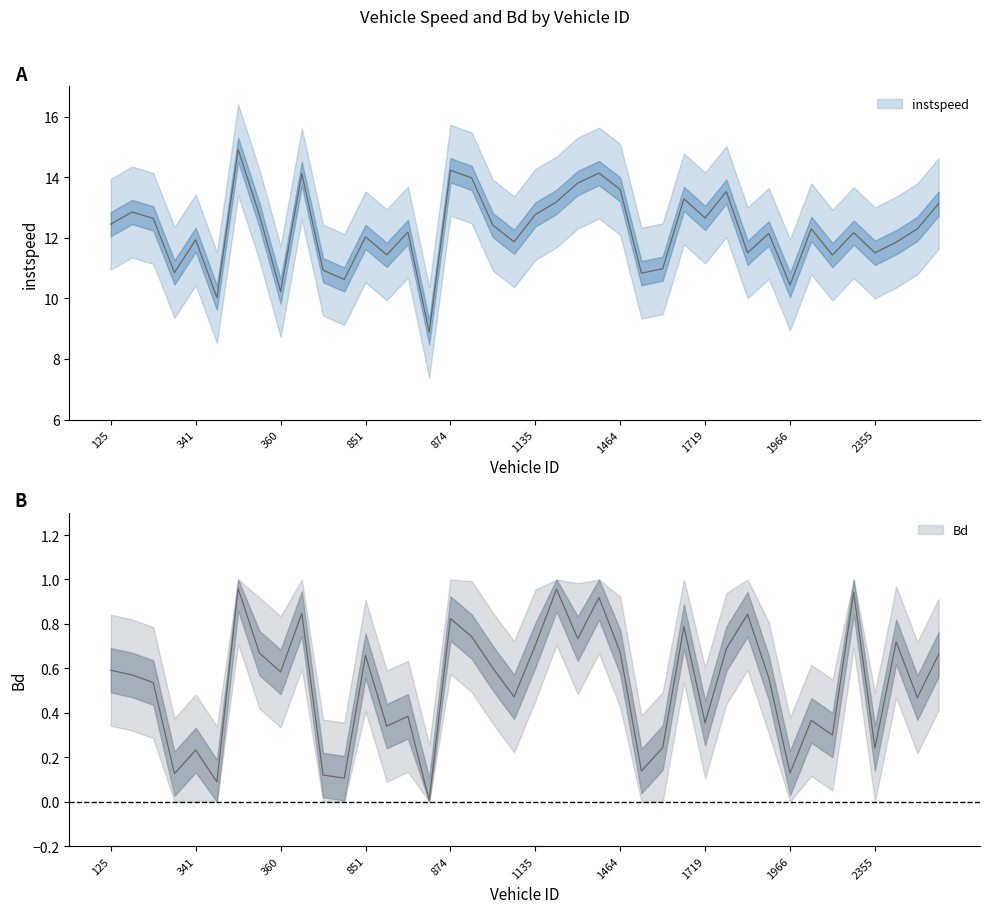

True or false: instspeed and Bd cross at least once.

False